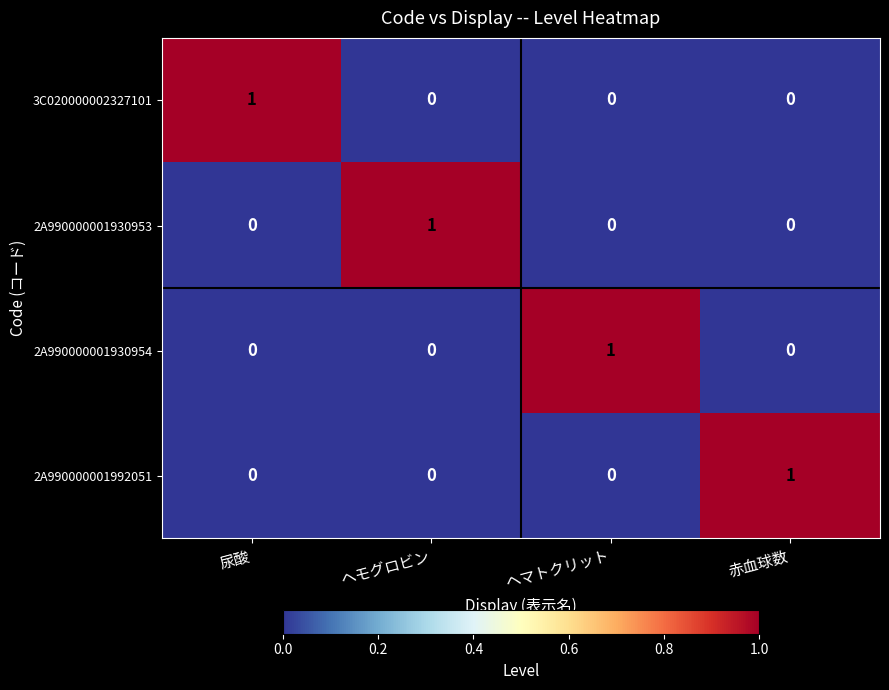

At which label does 2A990000001992051 reach its peak?

赤血球数